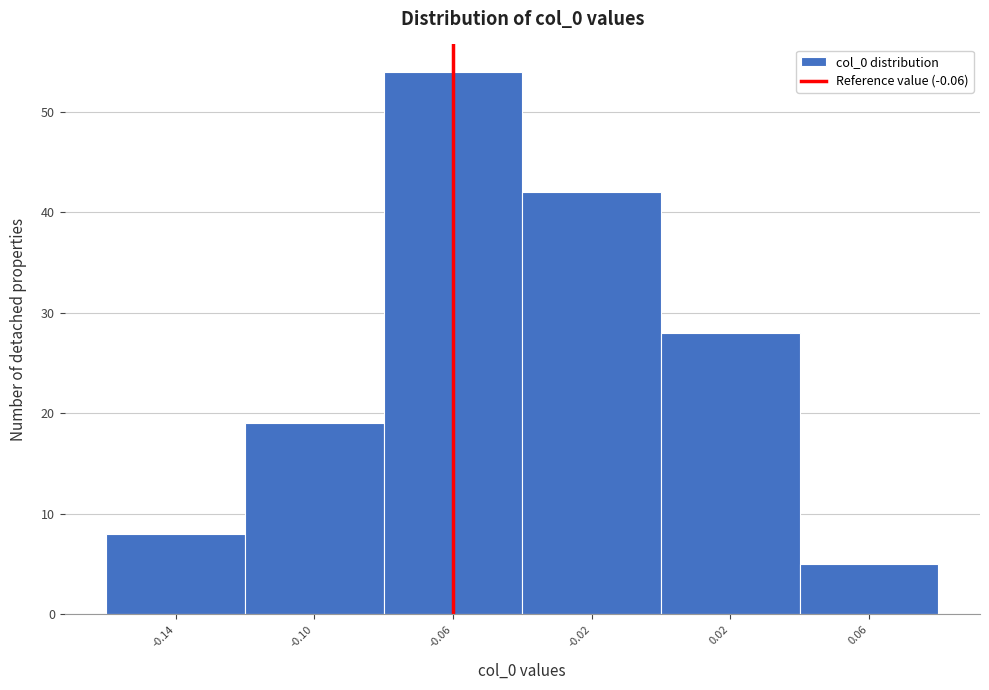

Reading left to right, list every bar in this chart as the range it spans on the x-axis followed by its height. The values are not printed on the chart, so give them approximately, as read against the axis.

-0.16 to -0.12: 8
-0.12 to -0.08: 19
-0.08 to -0.04: 54
-0.04 to 0.00: 42
0.00 to 0.04: 28
0.04 to 0.08: 5